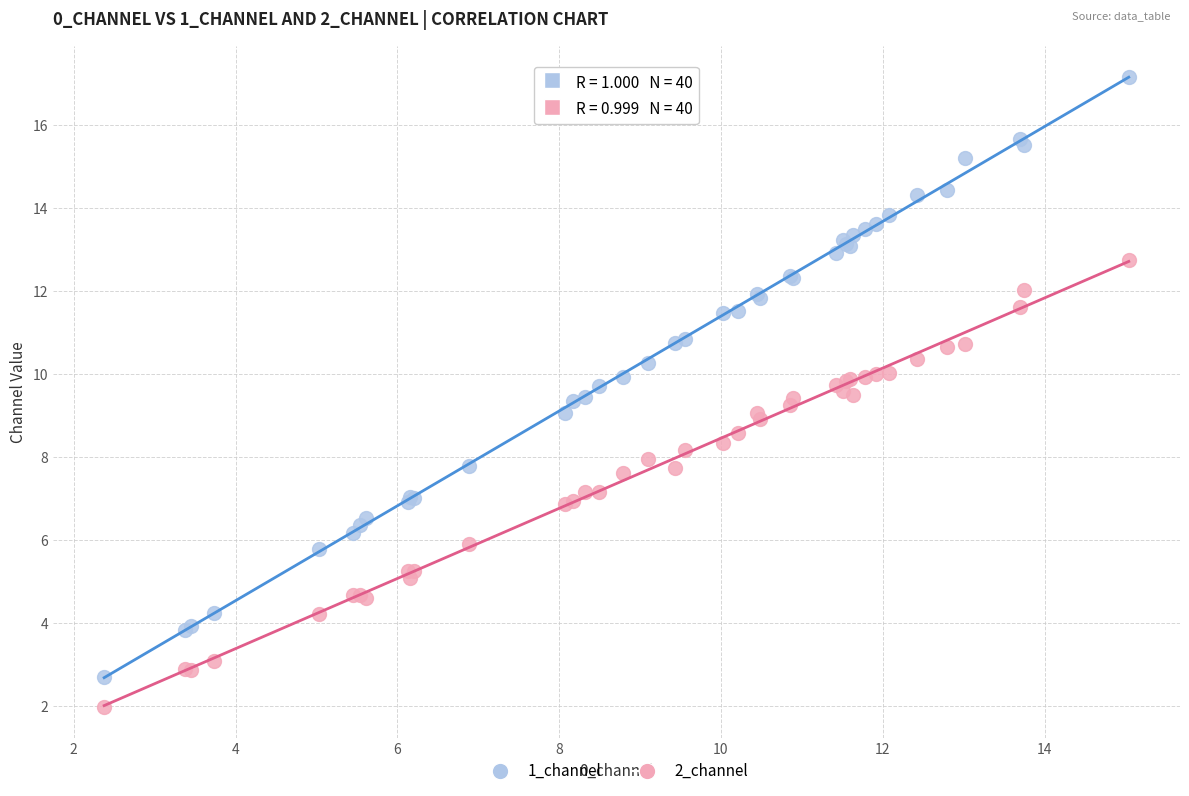

Which series has the widest spread of Y values?

1_channel